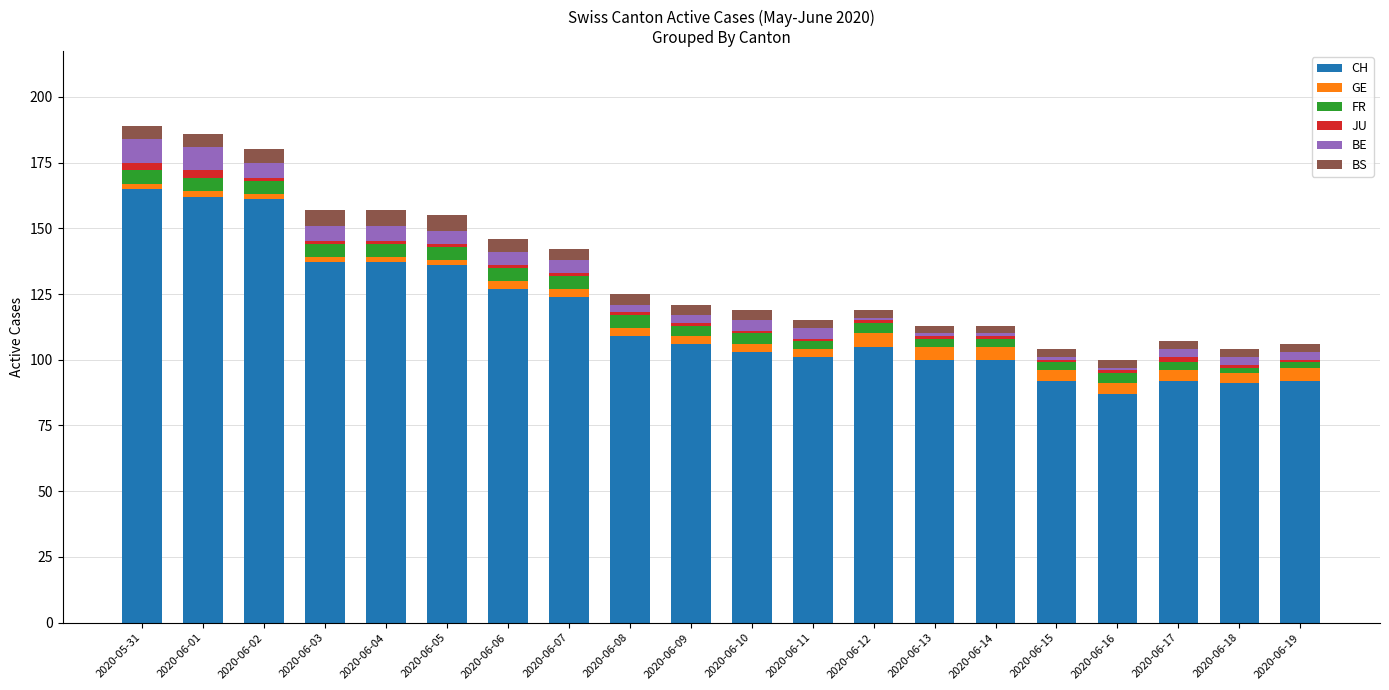

What is the sum of all CH values?

2327